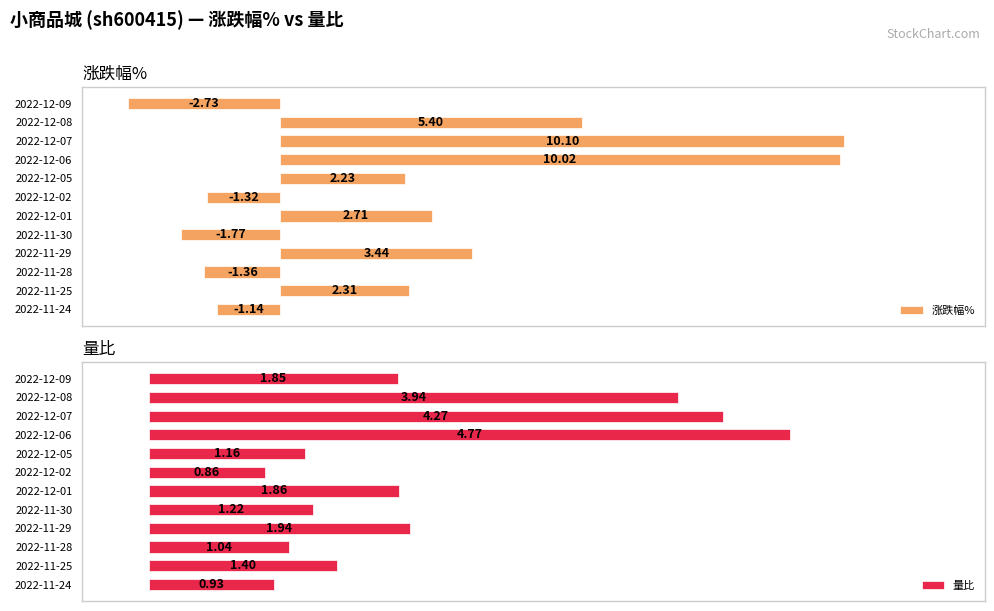

What is the maximum value for 量比?

4.8